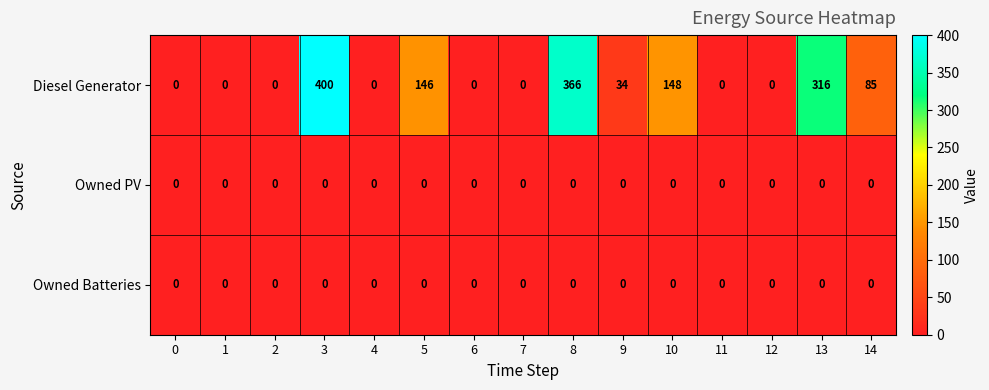

True or false: Diesel Generator has a value of 366 at 8.

True